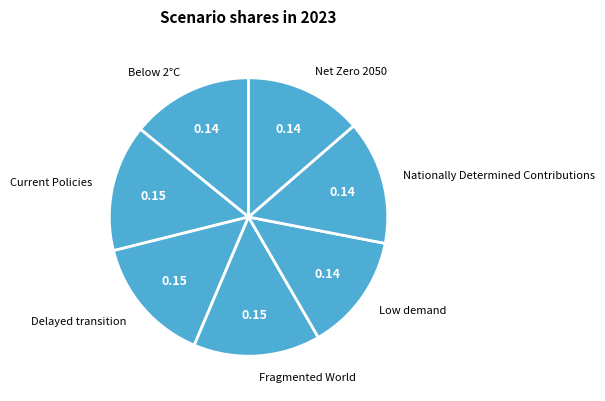

Count the number of slices in the pie.

7